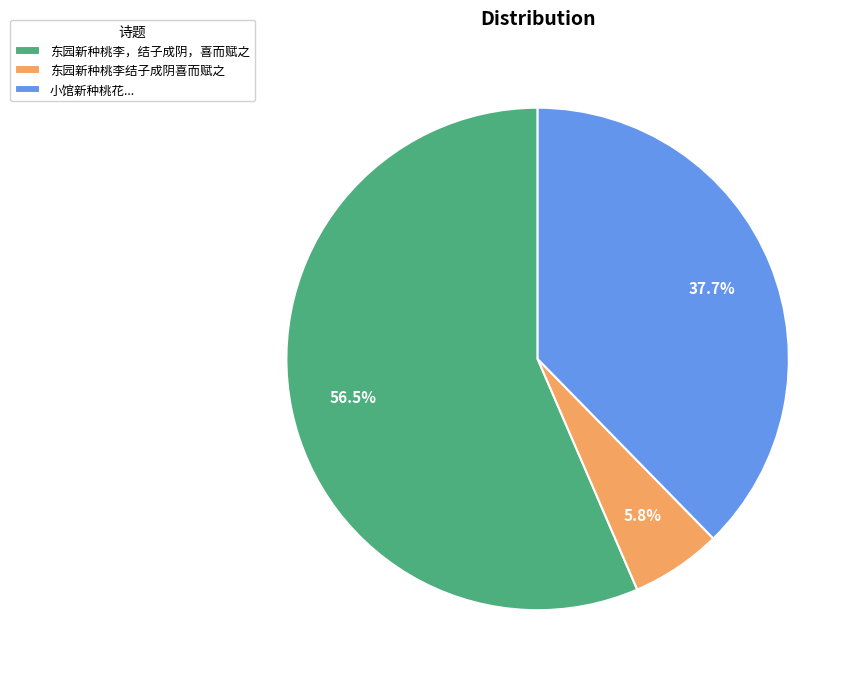

How many slices are in this pie chart?

3